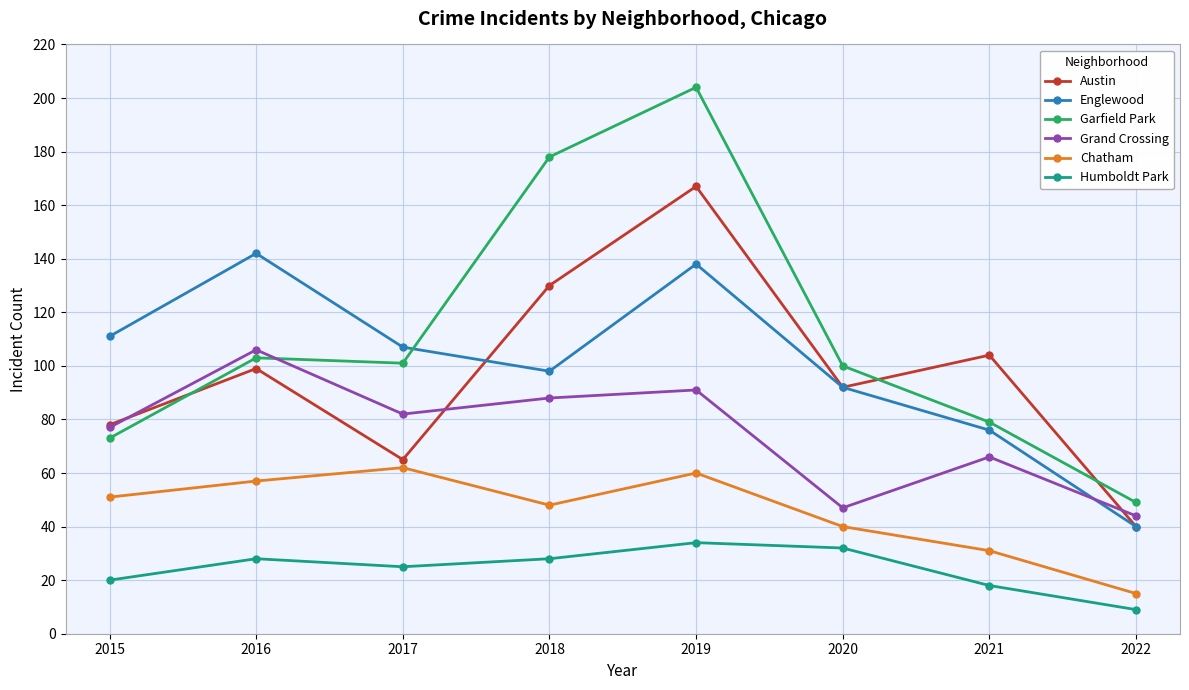

Rank the series by their maximum value, from lowest to highest.

Humboldt Park, Chatham, Grand Crossing, Englewood, Austin, Garfield Park